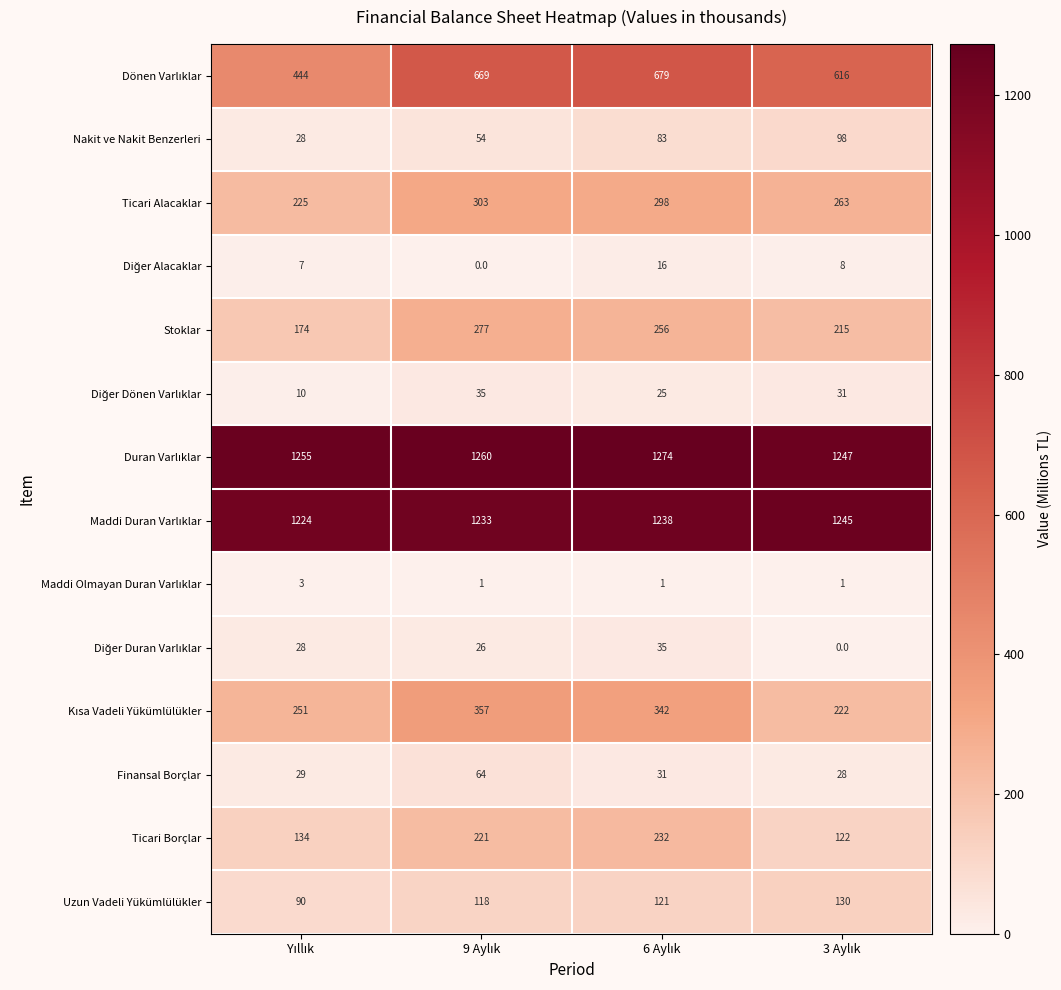

At how many categories does at least one series exceed 1242?

4